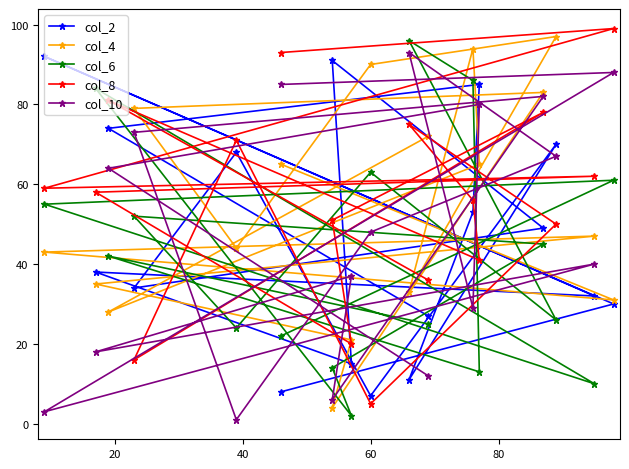

What is the greatest value displayed?

99